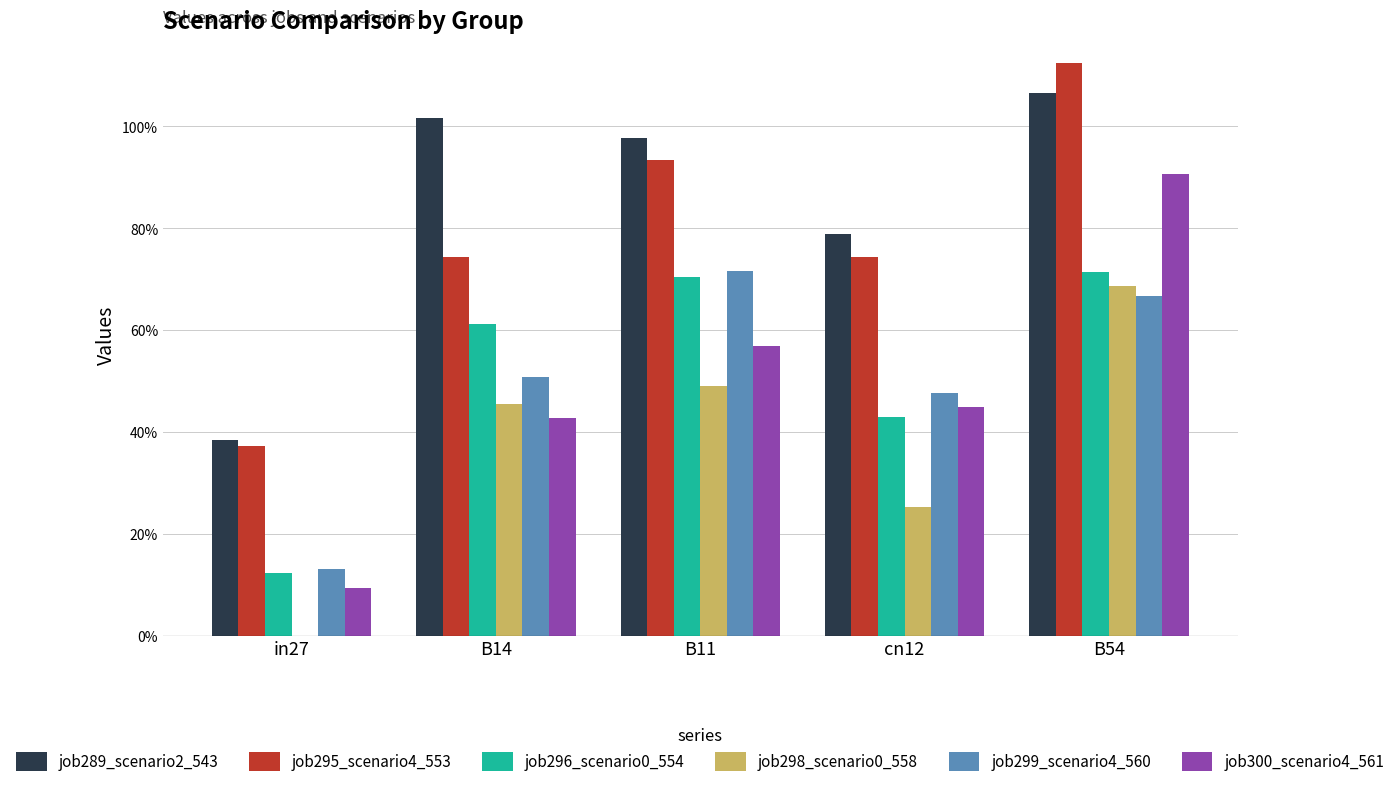

At how many categories does at least one series exceed 0?

5